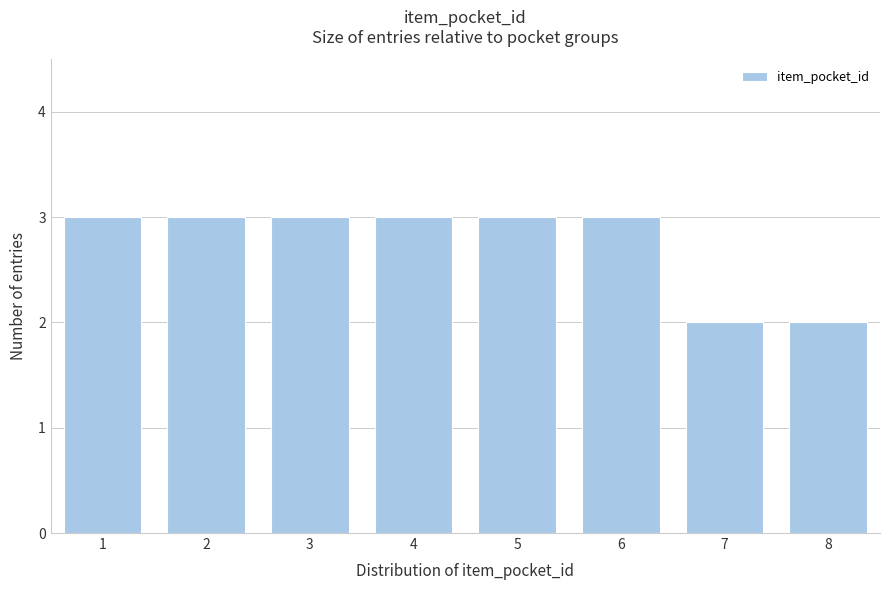

Reading right to left, what are all the values shown in this chart?

8=2	7=2	6=3	5=3	4=3	3=3	2=3	1=3